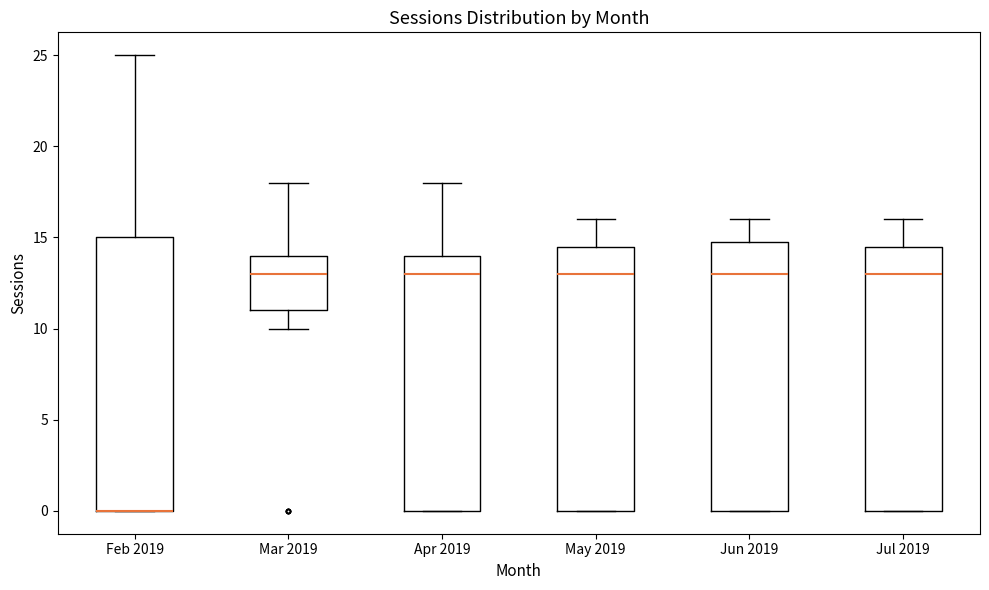

Where does the upper whisker of the box for Jun 2019 end on the y-axis? The values are not printed on the chart, so give them approximately, as read against the axis.

16.0